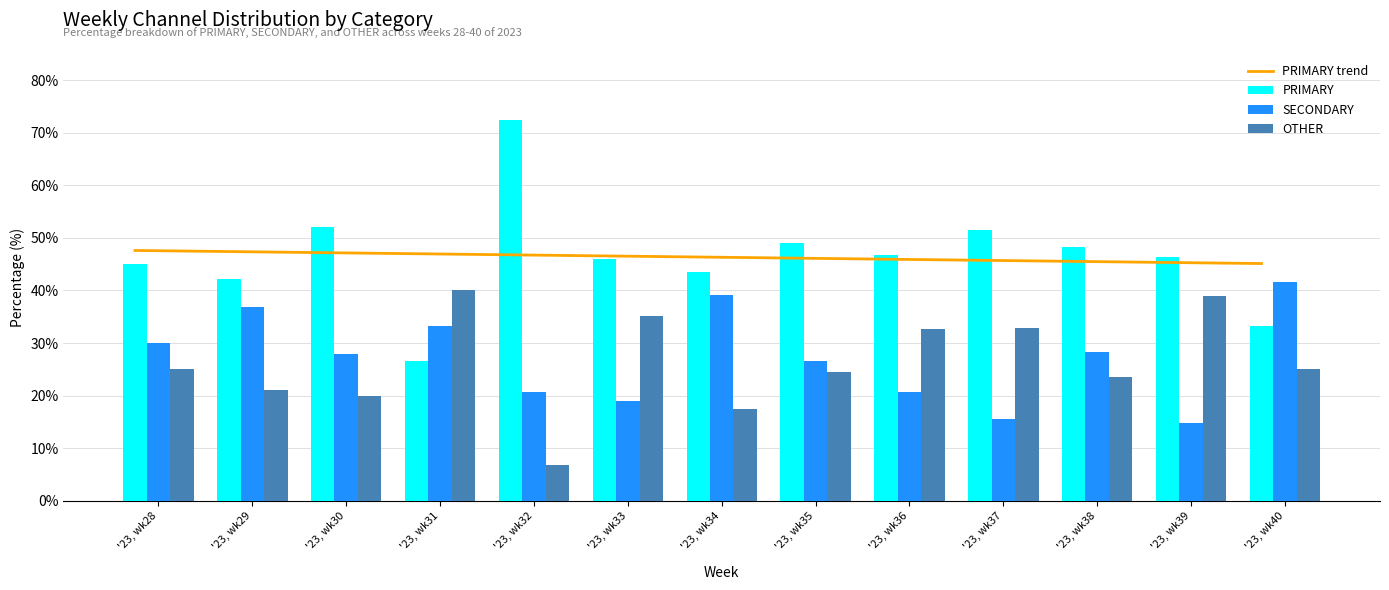

Where is PRIMARY trend nearest to the value 46?

'23, wk36